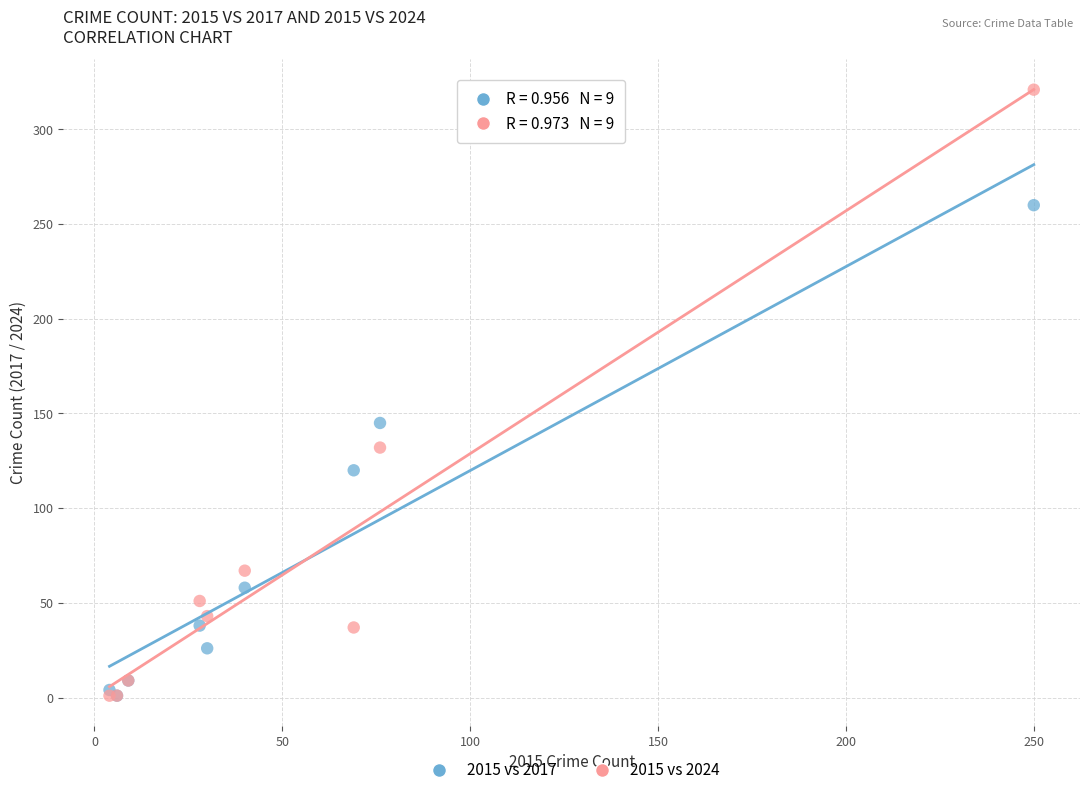

Across all series, what Y value is closest to 161?

145